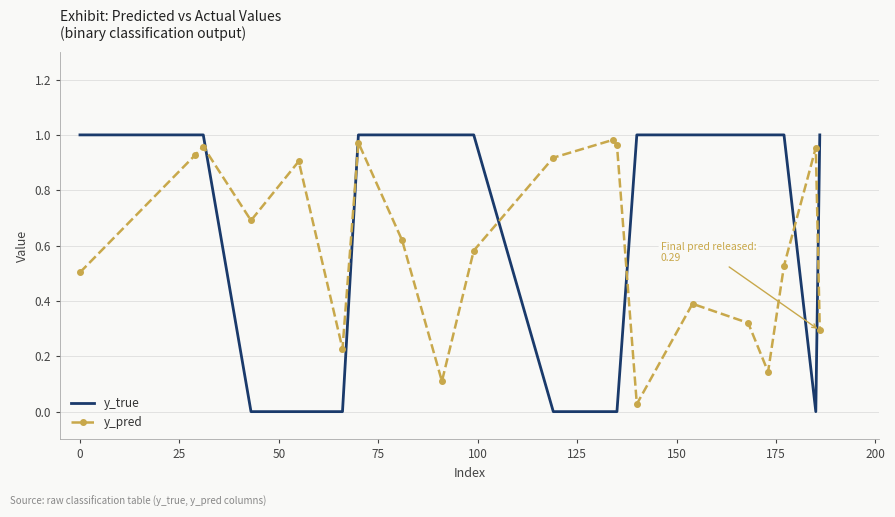

After their last crossing, which series has the higher values: y_true or y_pred?

y_true